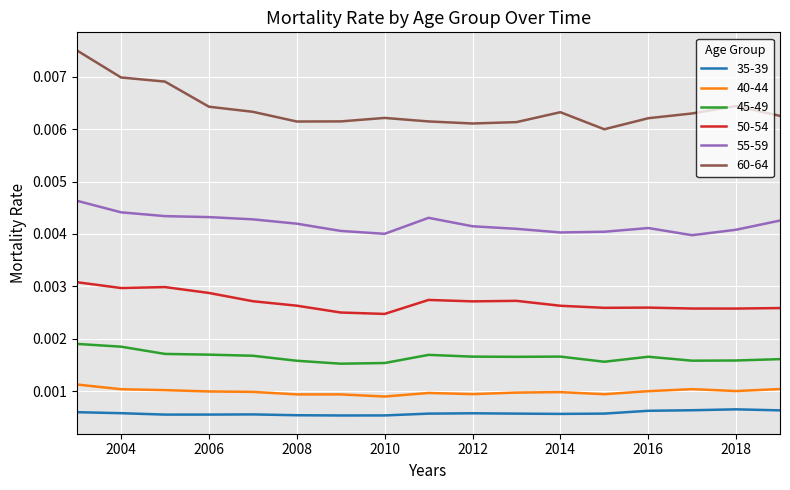

True or false: 35-39 and 55-59 intersect in this chart.

False